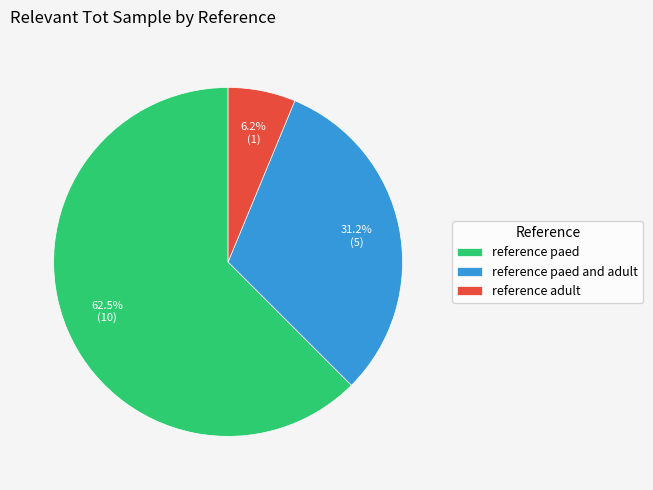

Between reference paed and reference adult, which is larger?

reference paed